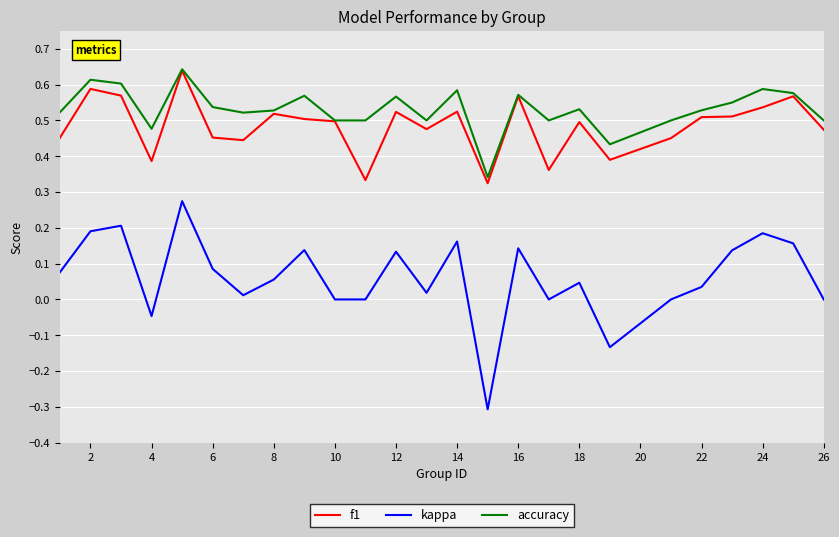

What is the minimum value for kappa?

-0.3